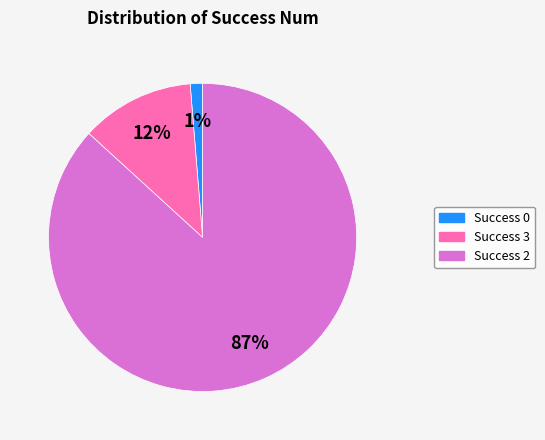

Between Success 3 and Success 0, which is larger?

Success 3